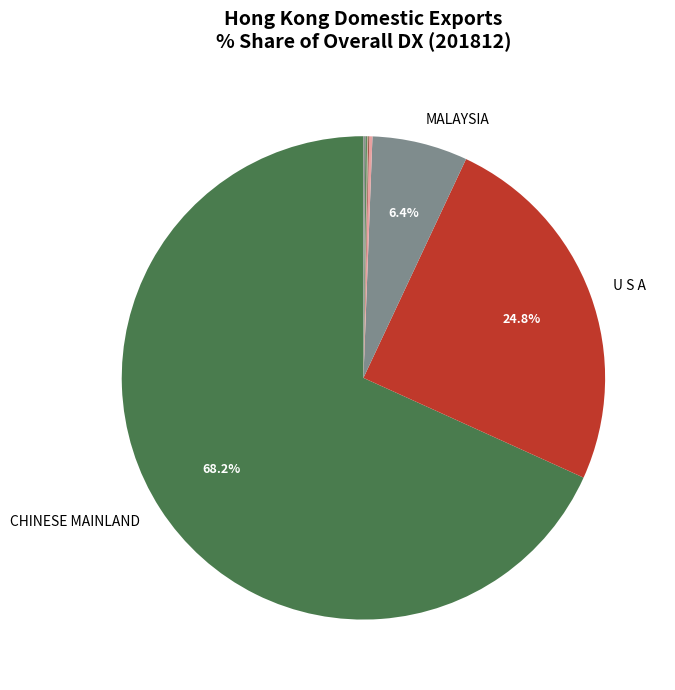

Which category has the biggest portion of the pie?

CHINESE MAINLAND